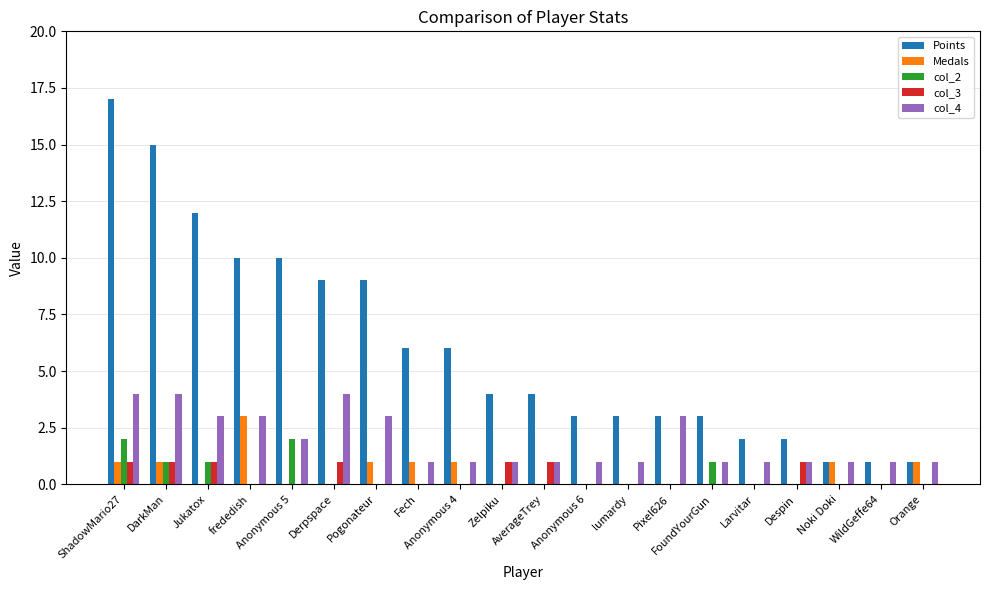

True or false: col_4 has a value of 1 at Despin.

True